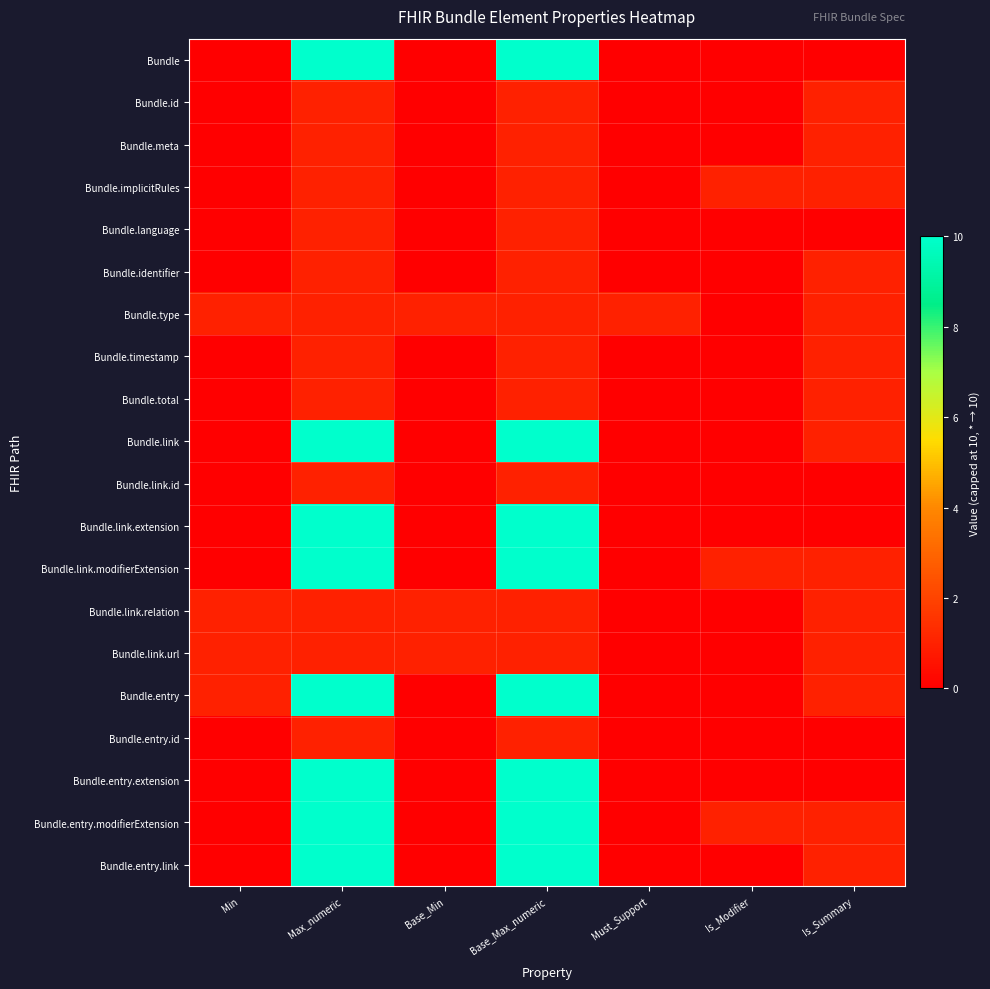

What is the total value across all series at Min?

4